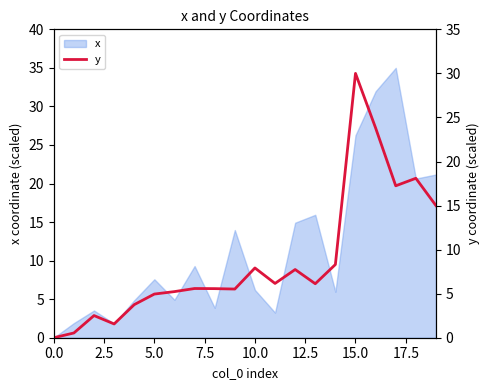

What is the label of the 14th point from the left?

13